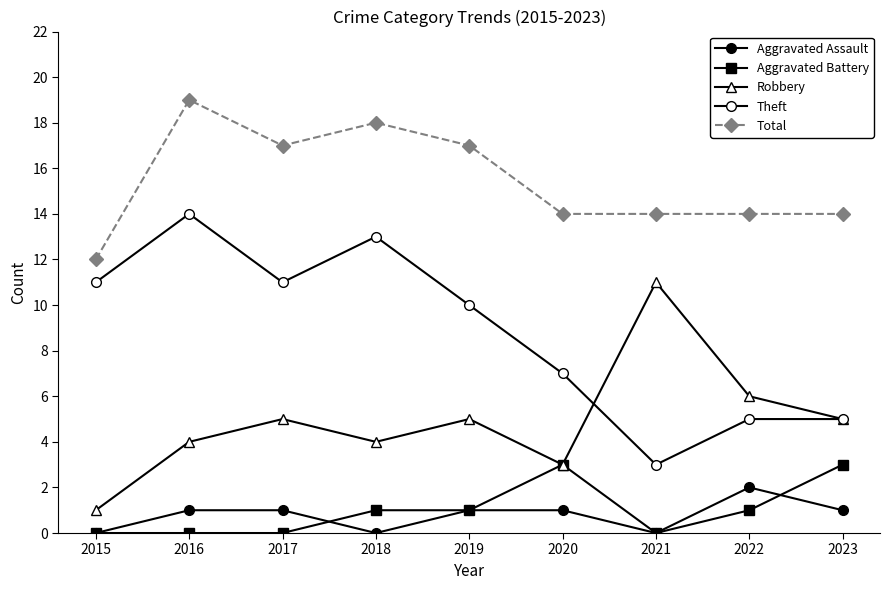

In Aggravated Assault, how many points are lower than both neighbors (excluding endpoints)?

2